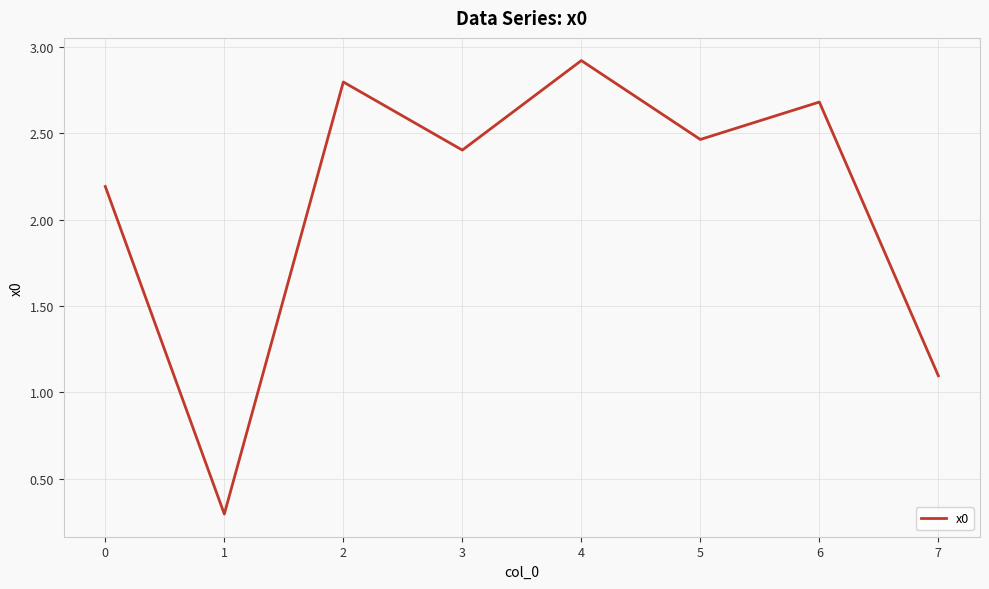

The chart shows a value of 1.4 at 5. True or false?

False